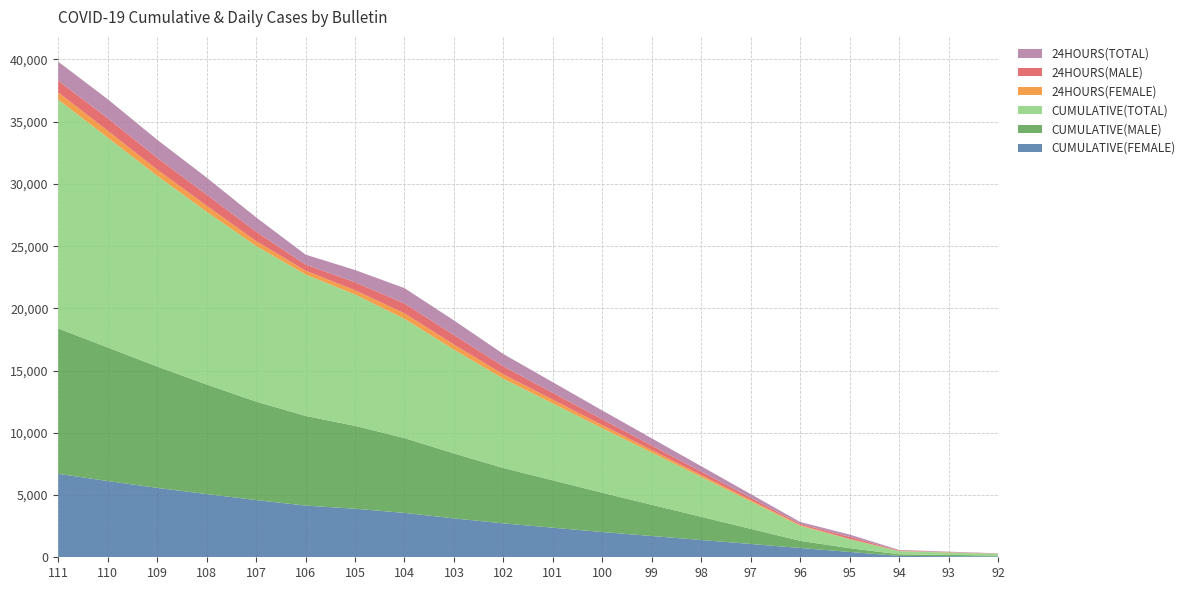

Reading left to right, list all the values displayed in this chart.

CUMULATIVE(FEMALE): 6707	6127	5576	5080	4597	4154	3901	3567	3125	2725	2377	2029	1709	1389	1069	749	429	109	89	69
CUMULATIVE(MALE): 11679	10734	9752	8802	7912	7206	6659	6012	5219	4447	3801	3155	2509	1863	1217	571	301	131	101	71
CUMULATIVE(TOTAL): 18387	16862	15329	13882	12509	11361	10561	9580	8345	7173	6178	5184	4190	3196	2202	1208	730	252	190	140
24HOURS(FEMALE): 580	550	497	483	389	306	336	442	402	348	300	252	204	156	108	60	12	20	15	10
24HOURS(MALE): 945	1003	950	890	759	494	645	793	770	646	554	462	370	278	186	94	170	30	20	10
24HOURS(TOTAL): 1525	1533	1447	1373	1148	800	981	1235	1172	994	854	714	574	434	294	154	182	50	35	20